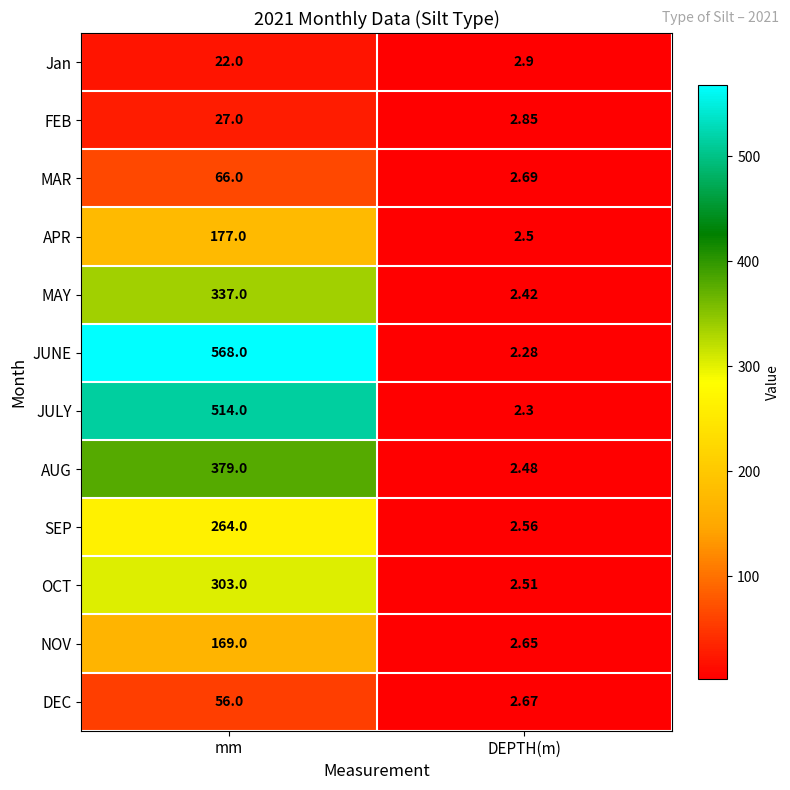

Which series has the largest total across all categories?

JUNE